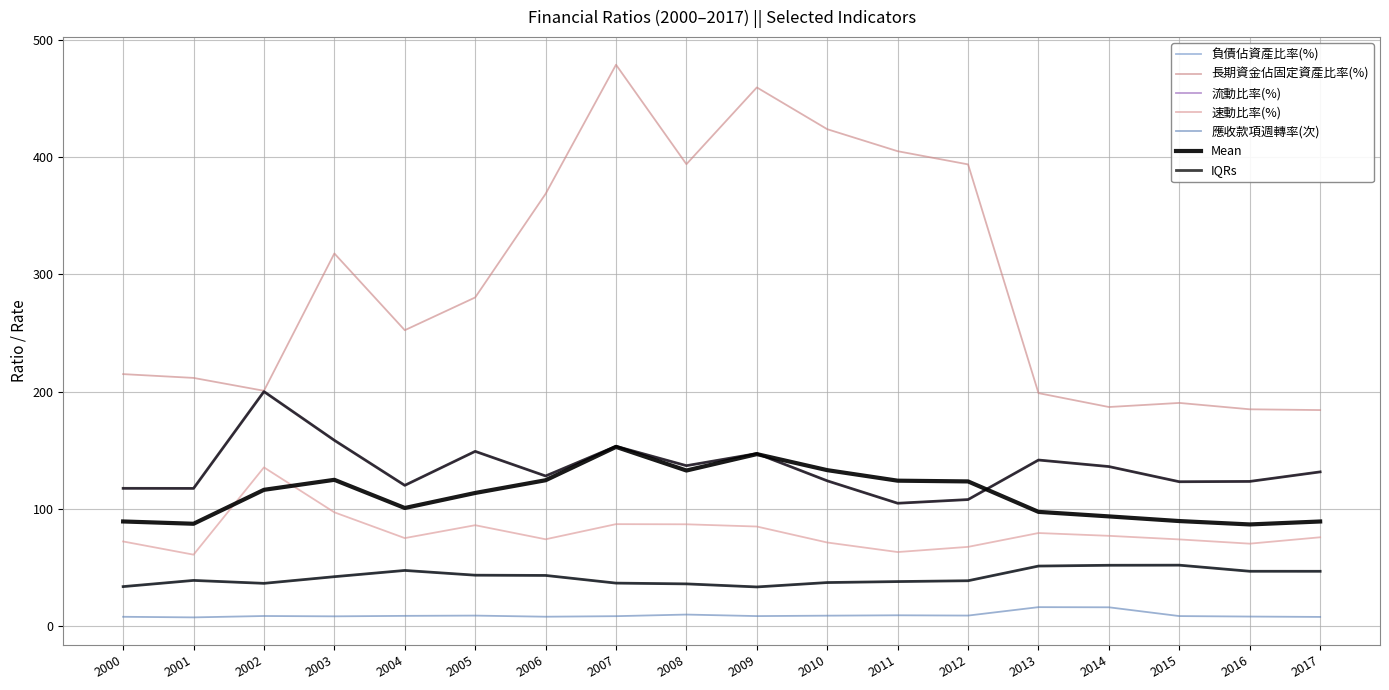

Does the chart have visible grid lines?

Yes